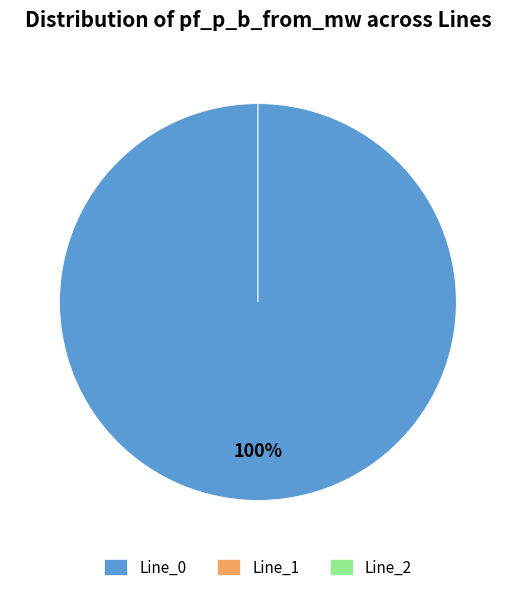

Is there a majority slice in this chart?

Yes